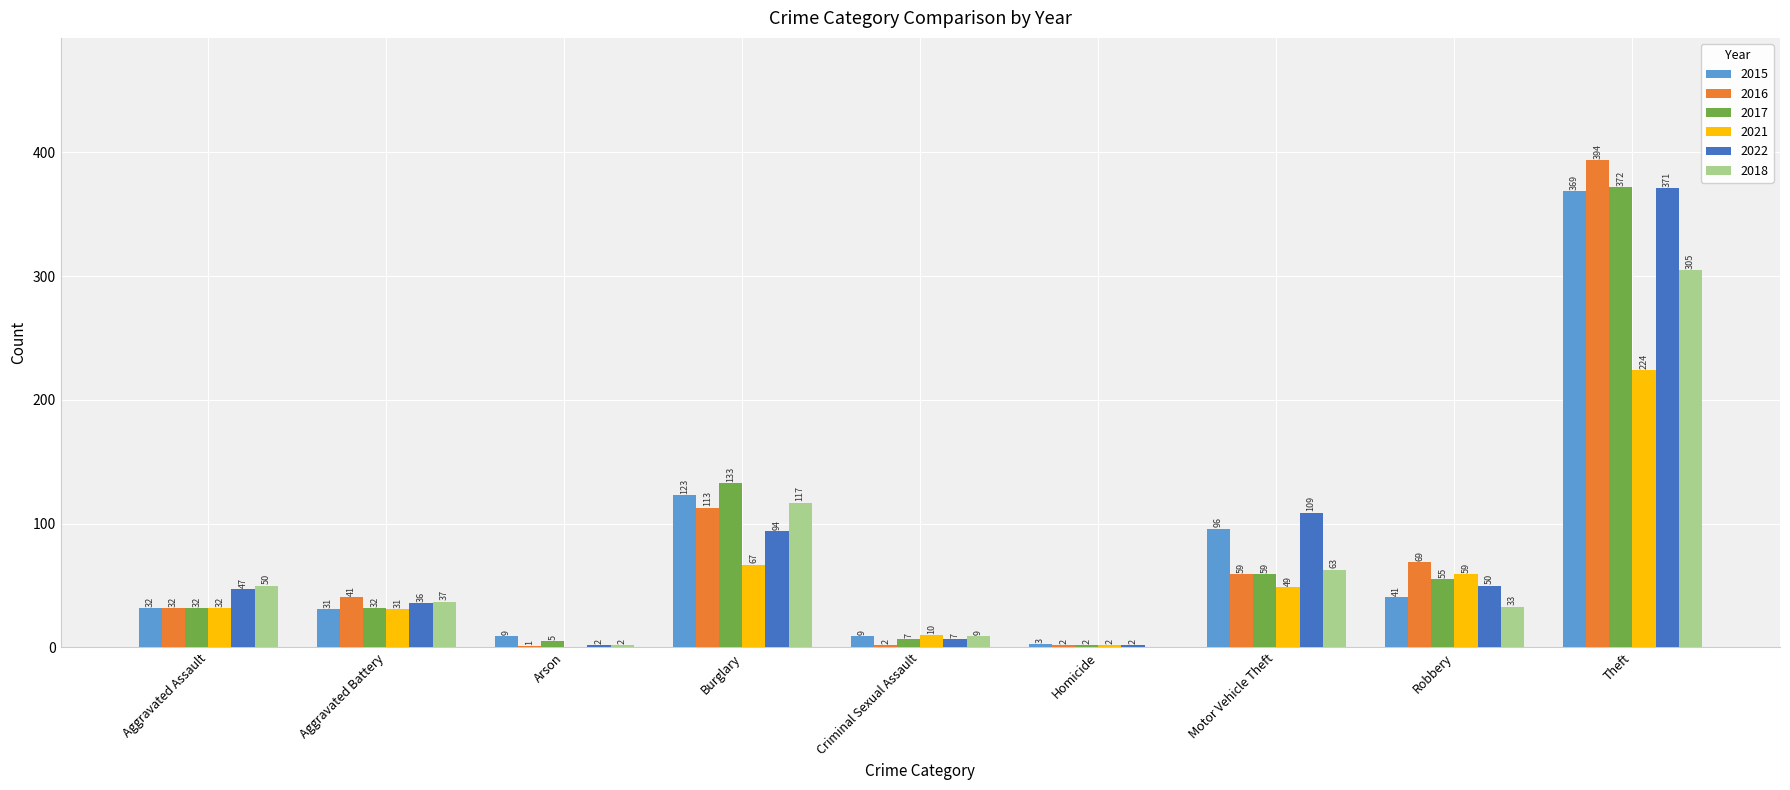

Is the value of 2021 at Theft greater than the value of 2018 at Burglary?

Yes